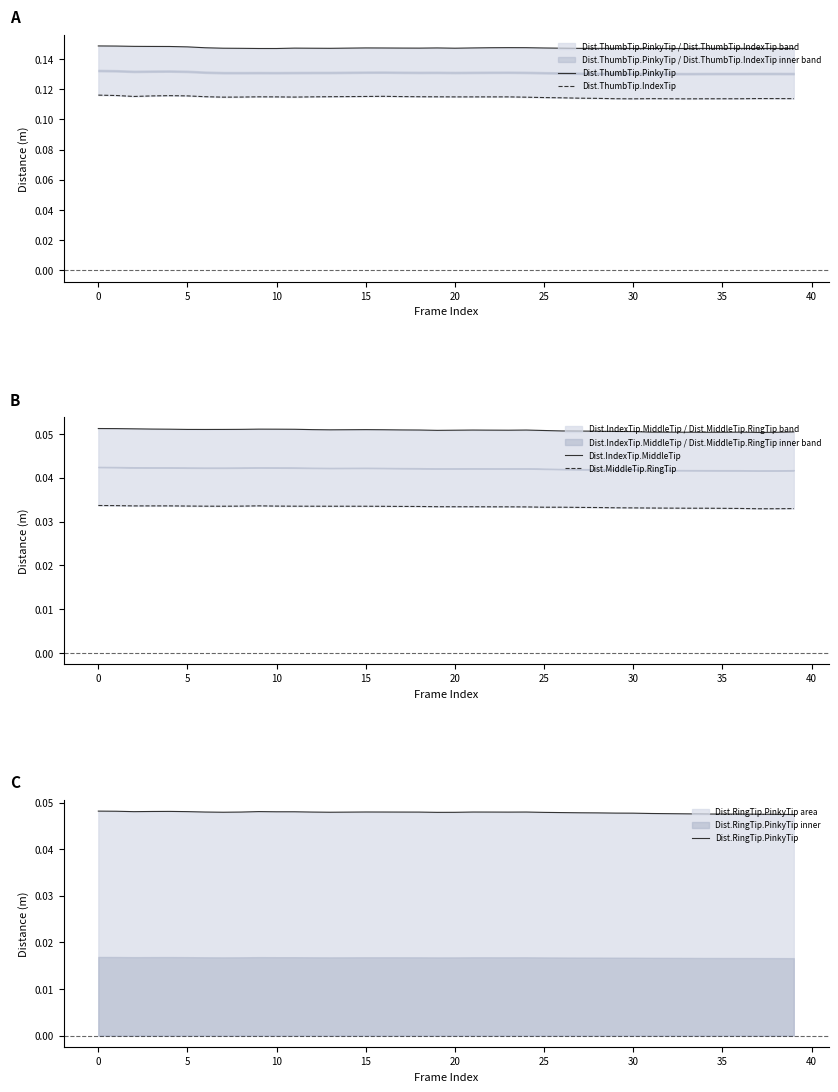

What is the label of the 23rd point from the left?

22